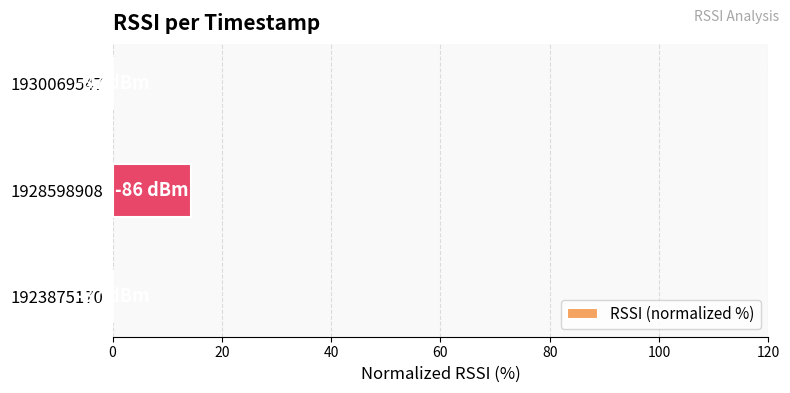

Reading bottom to top, list all the values displayed in this chart.

1923875170=0.0	1928598908=14.3	1930069547=0.0